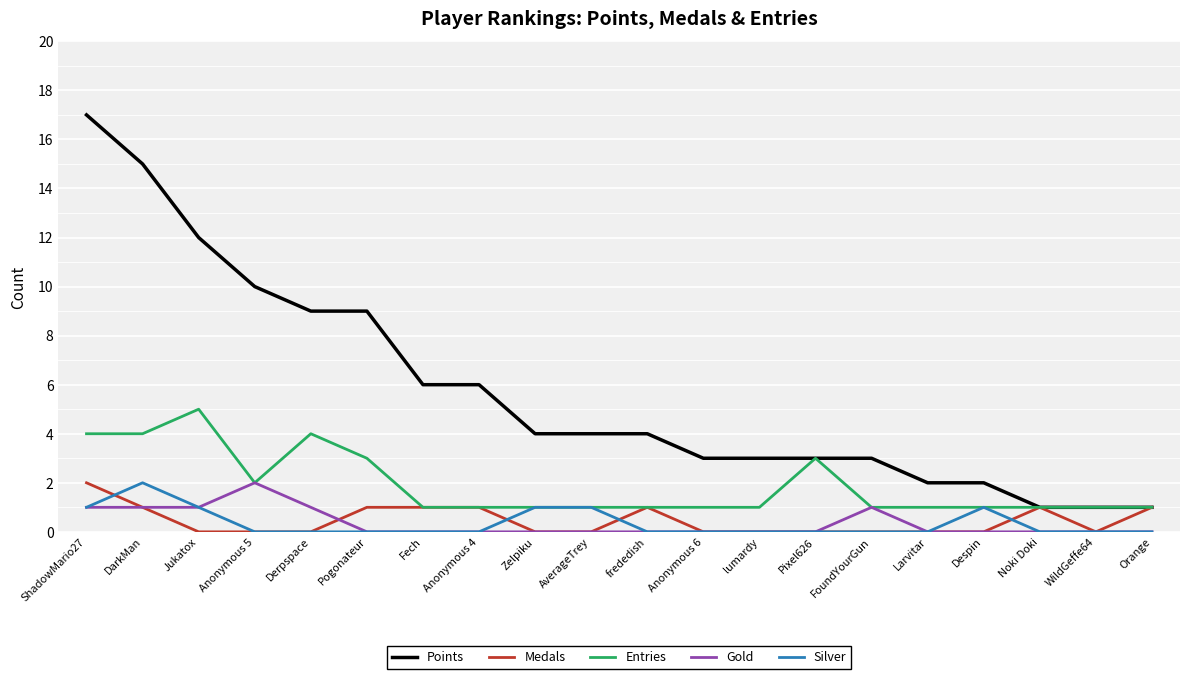

What position from the left is Pixel626?

14